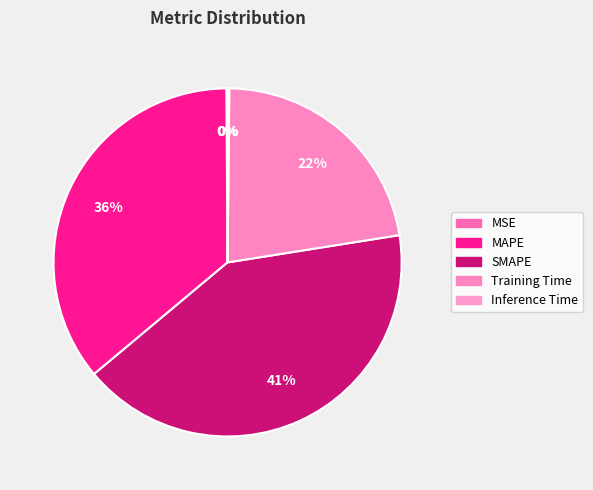

Combined, do Training Time and MAPE account for over 50%?

Yes